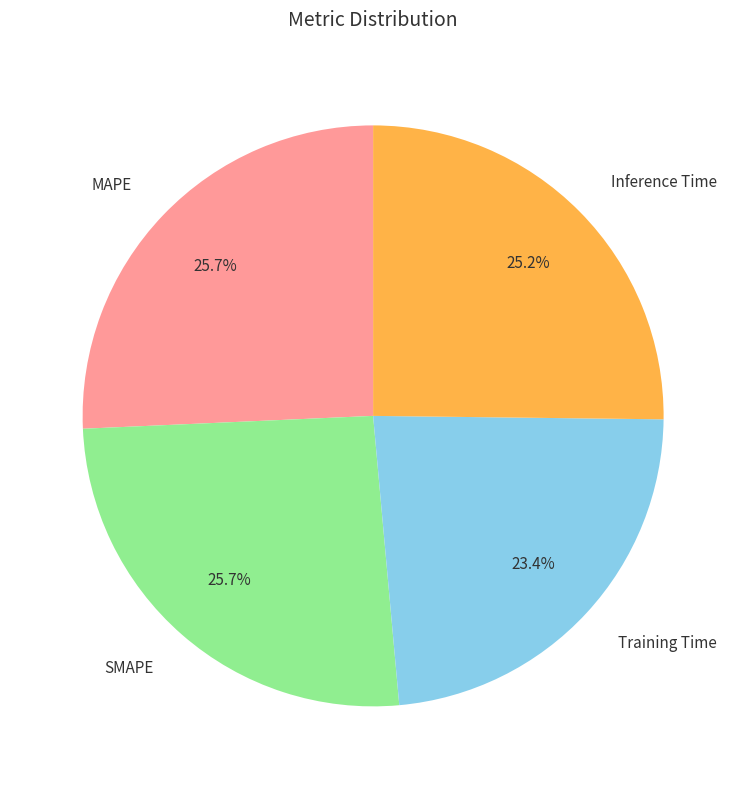

Combined, what portion of the pie is MAPE and SMAPE?

51.4%